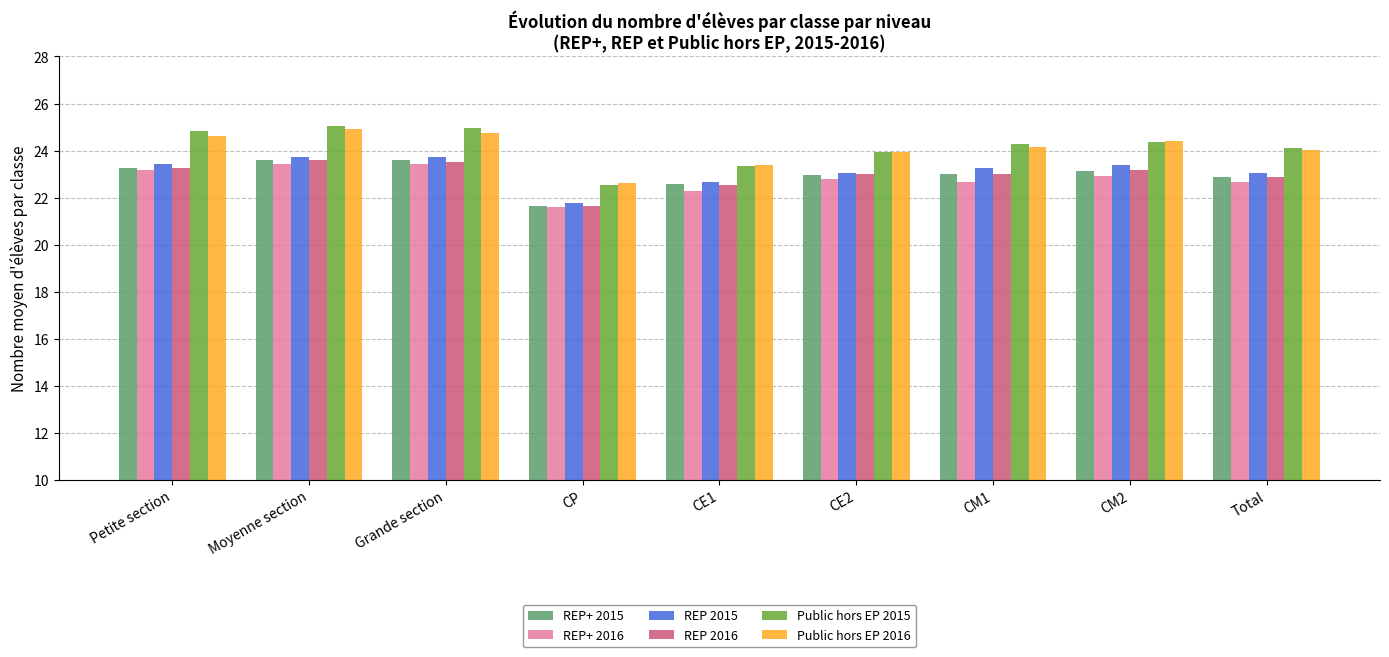

What is the total value across all series at CP?

131.8